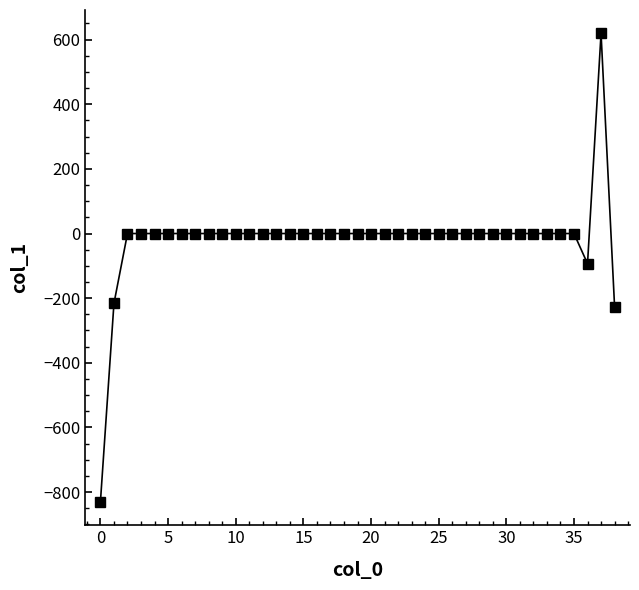

What is the smallest value displayed?

-830.1